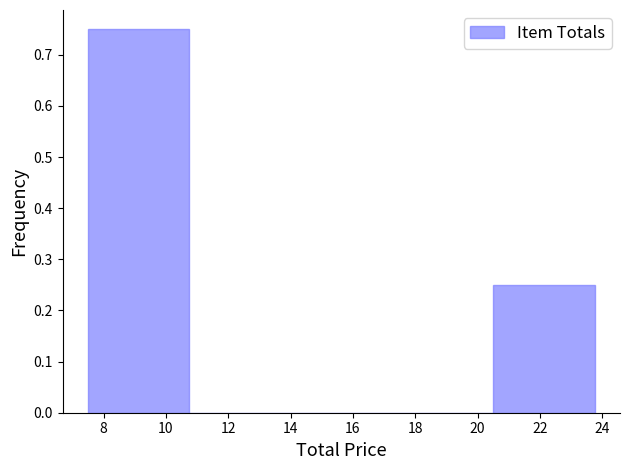

Reading left to right, transcribe this chart: for each bar, give the range it covers on the x-axis and its height. Neither the bar edges nor the heights are printed on the chart, so give them approximately, as read against the axes.

7.6 to 10.8: 0.75
10.8 to 14.0: 0
14.0 to 17.2: 0
17.2 to 20.6: 0
20.6 to 23.8: 0.25